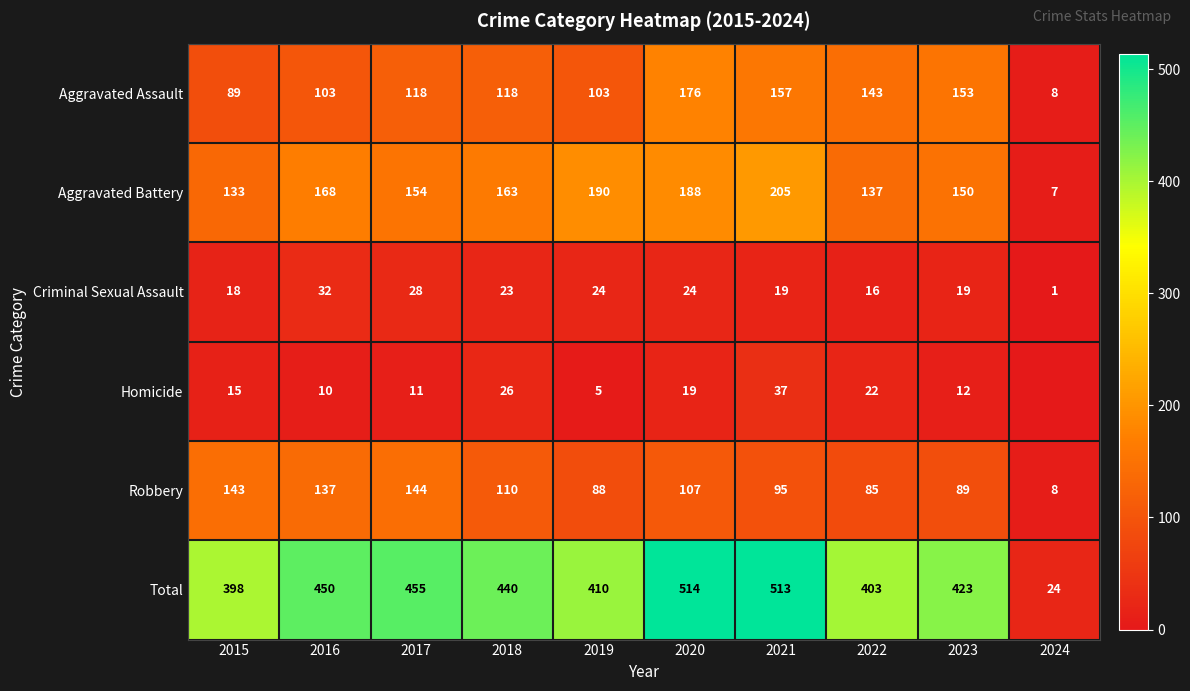

Is it true that Homicide equals 1 at 2019?

False